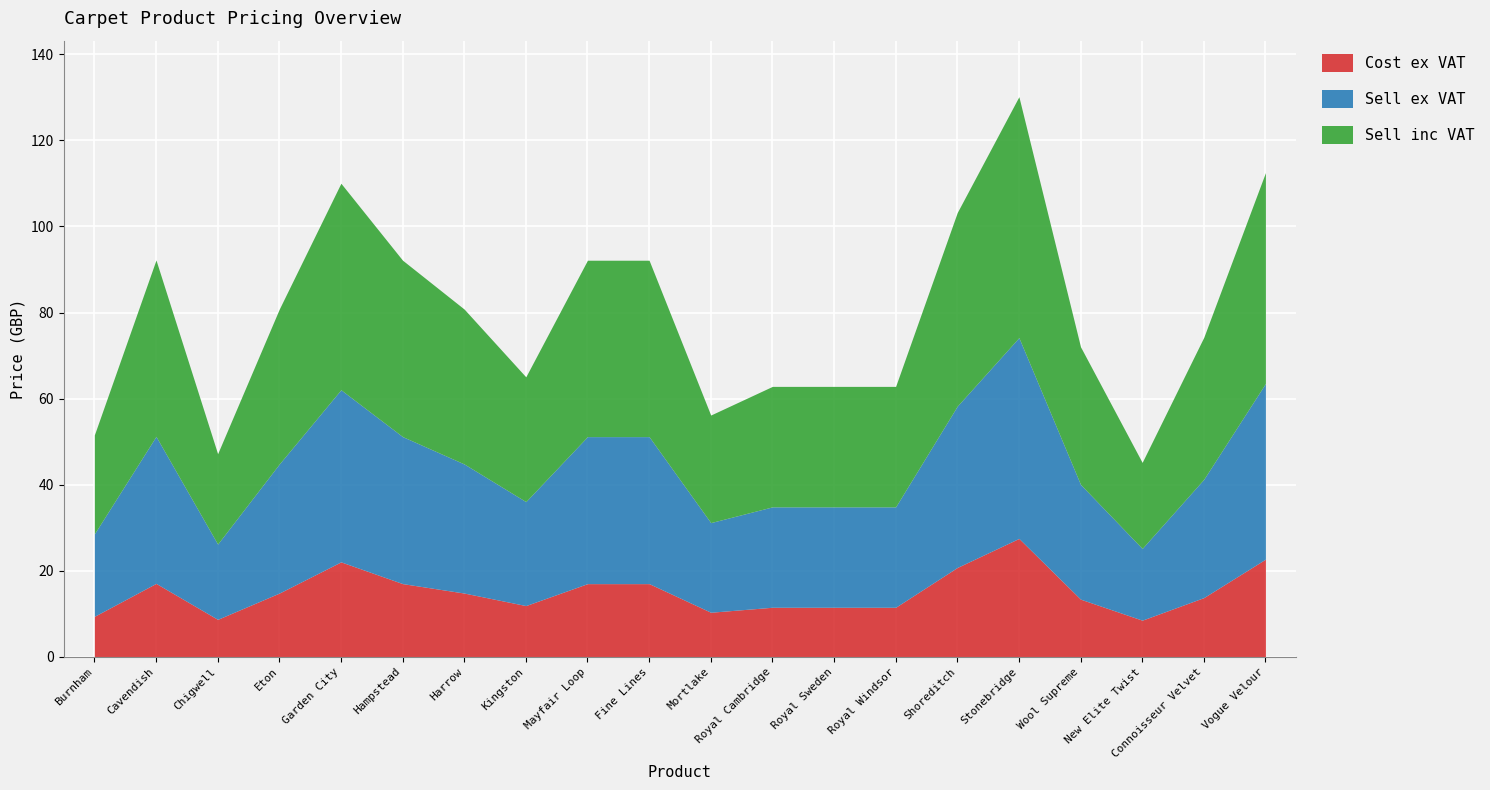

What is the label of the 8th point from the left?

Kingston